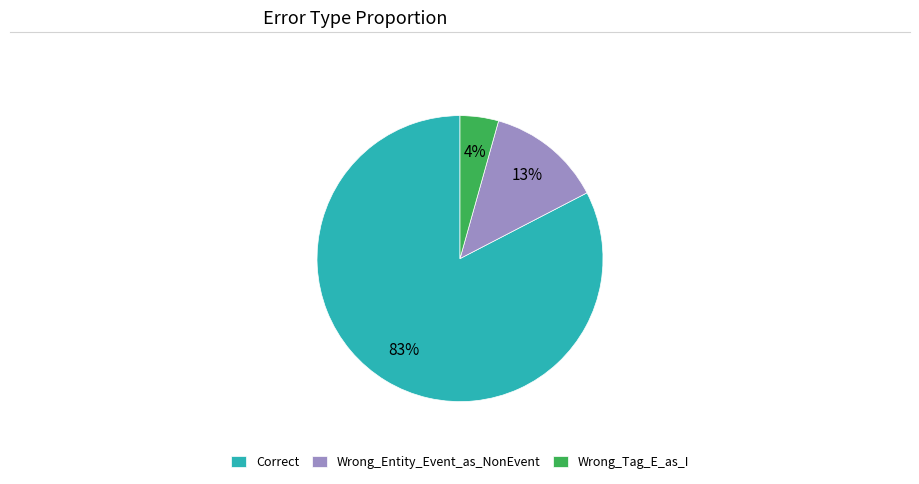

How many segments does this pie chart have?

3